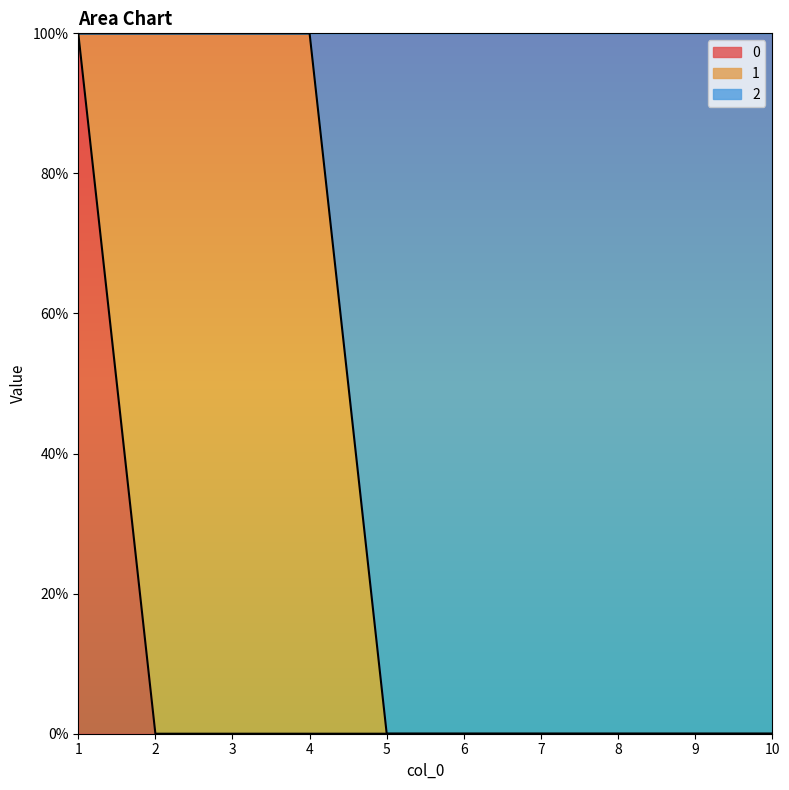

What is the difference between the maximum and minimum values in the 0 series?

1